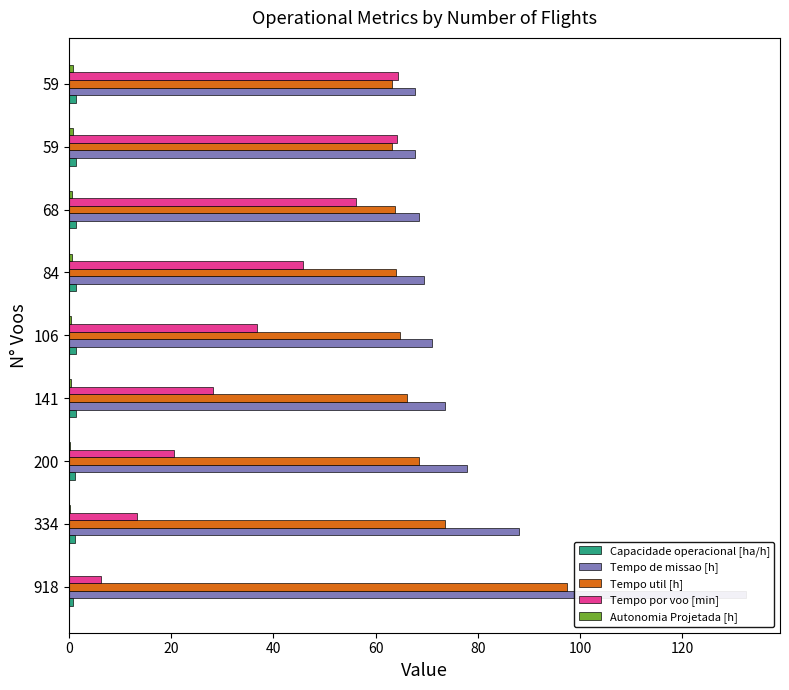

What is the minimum value for Tempo util [h]?

63.2